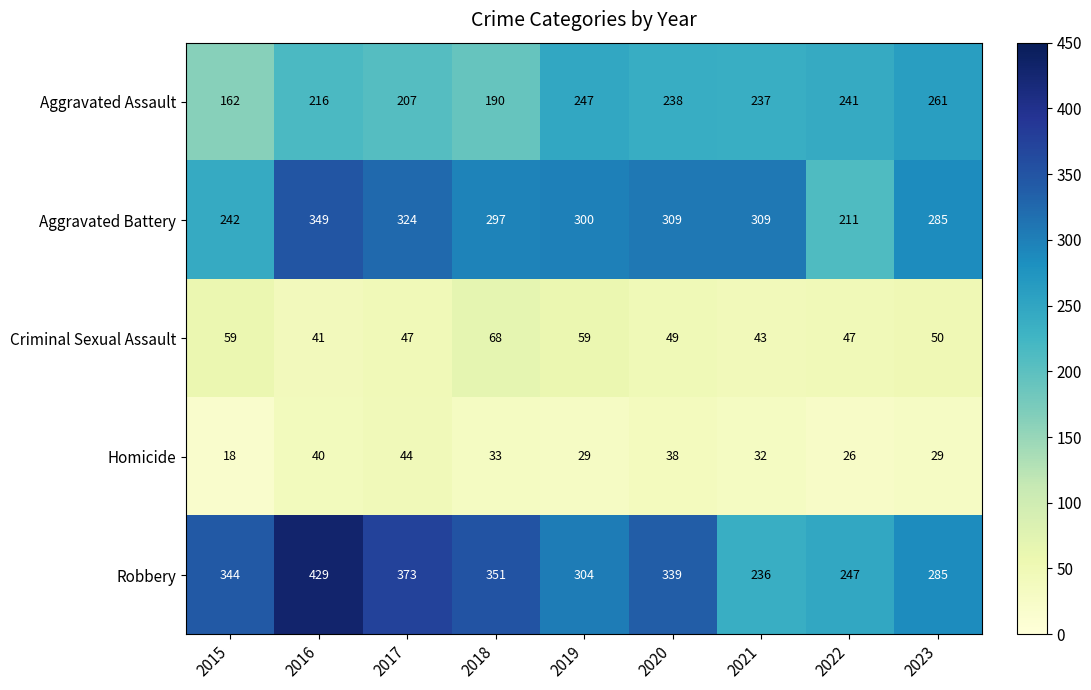

What is the greatest value displayed?

429